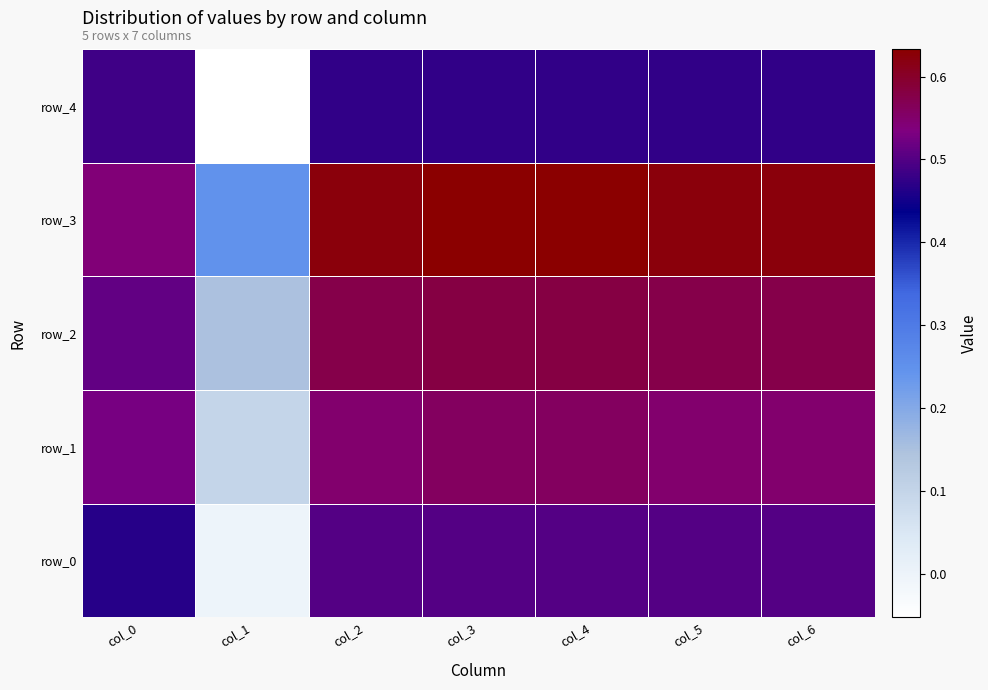

Is it true that row_0 equals 0.5 at col_3?

True